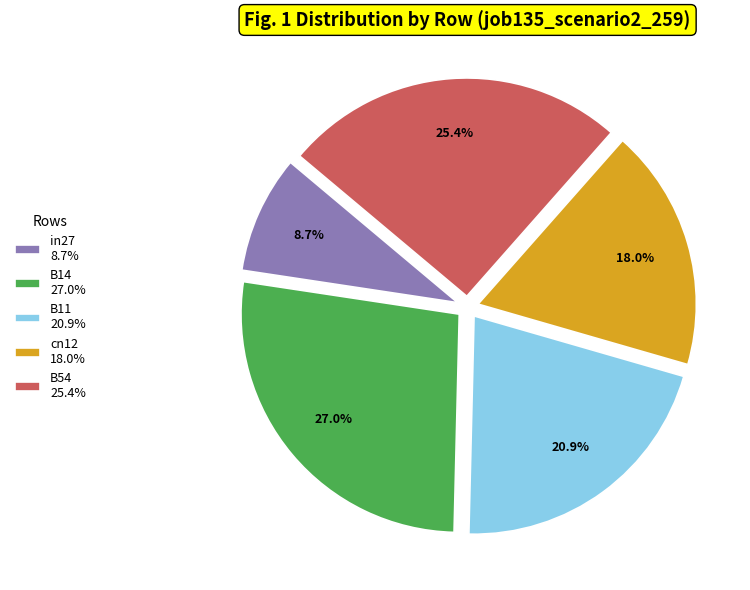

To the nearest percent, what portion does B14 represent?

27%